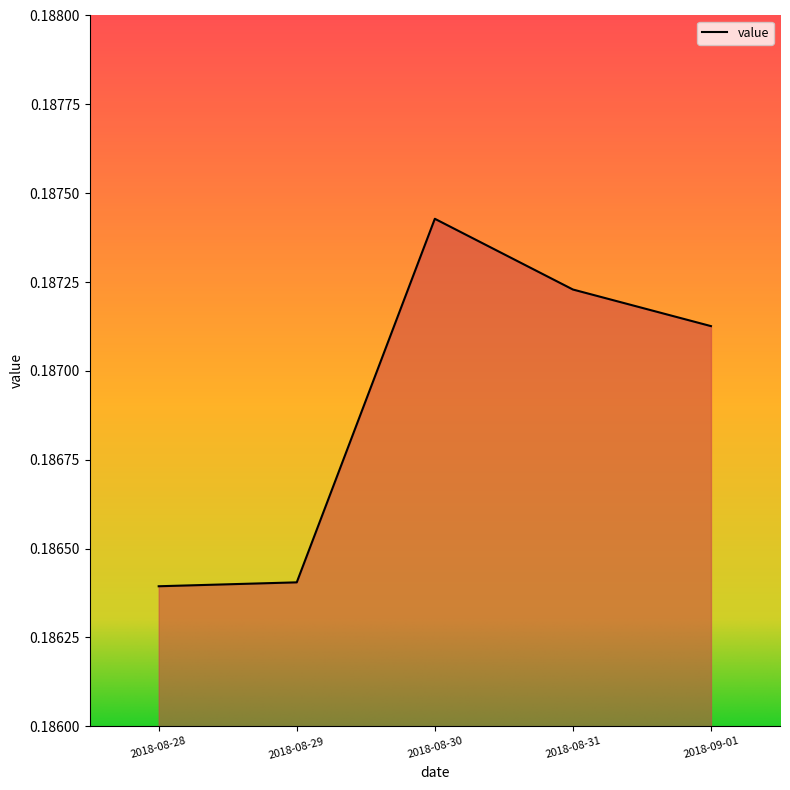

True or false: the data shows 0.3 at 2018-09-01.

False